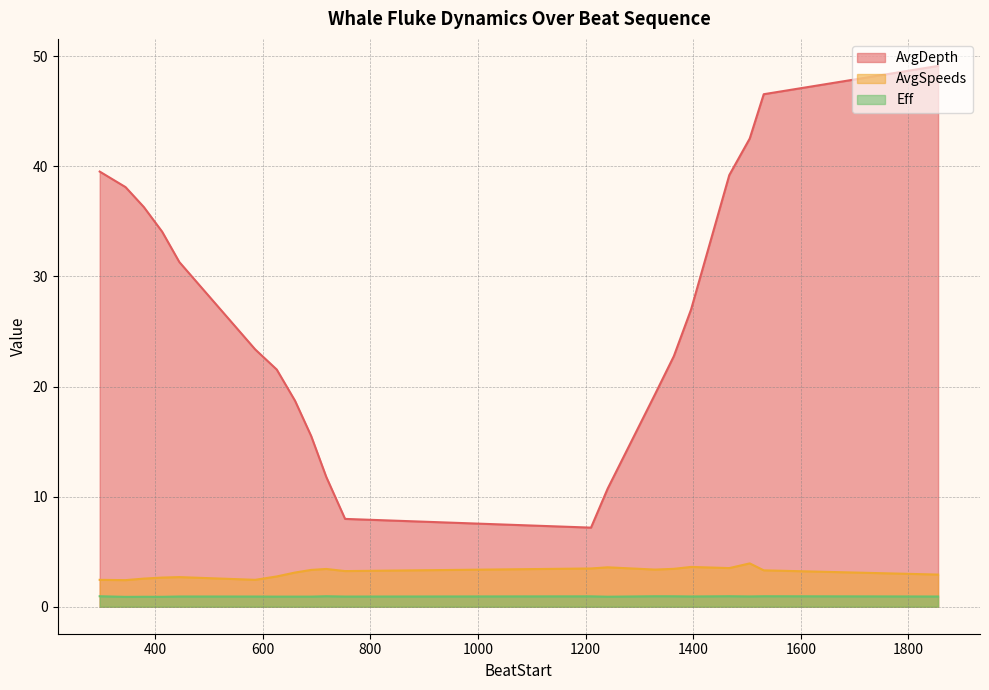

What is the difference between the maximum and second lowest values in the AvgDepth series?

41.2